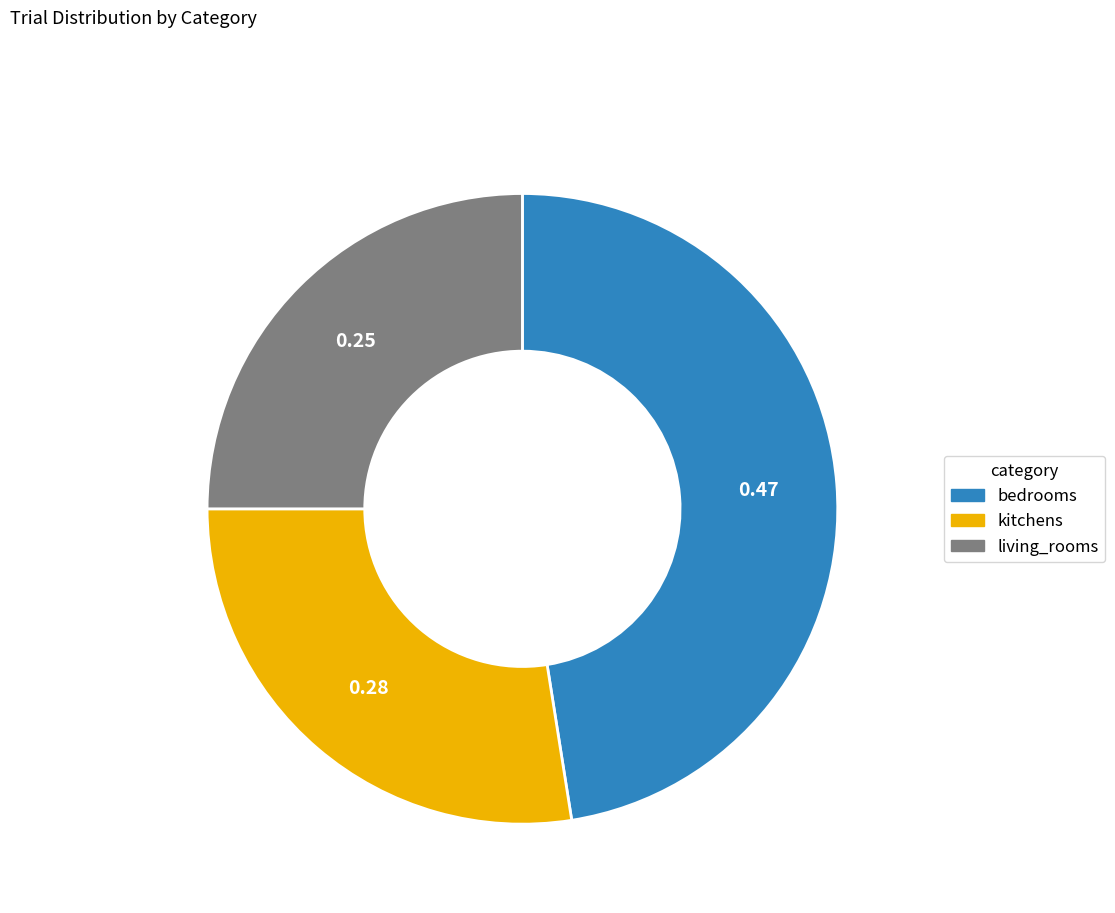

Is the sum of living_rooms and bedrooms greater than half?

Yes